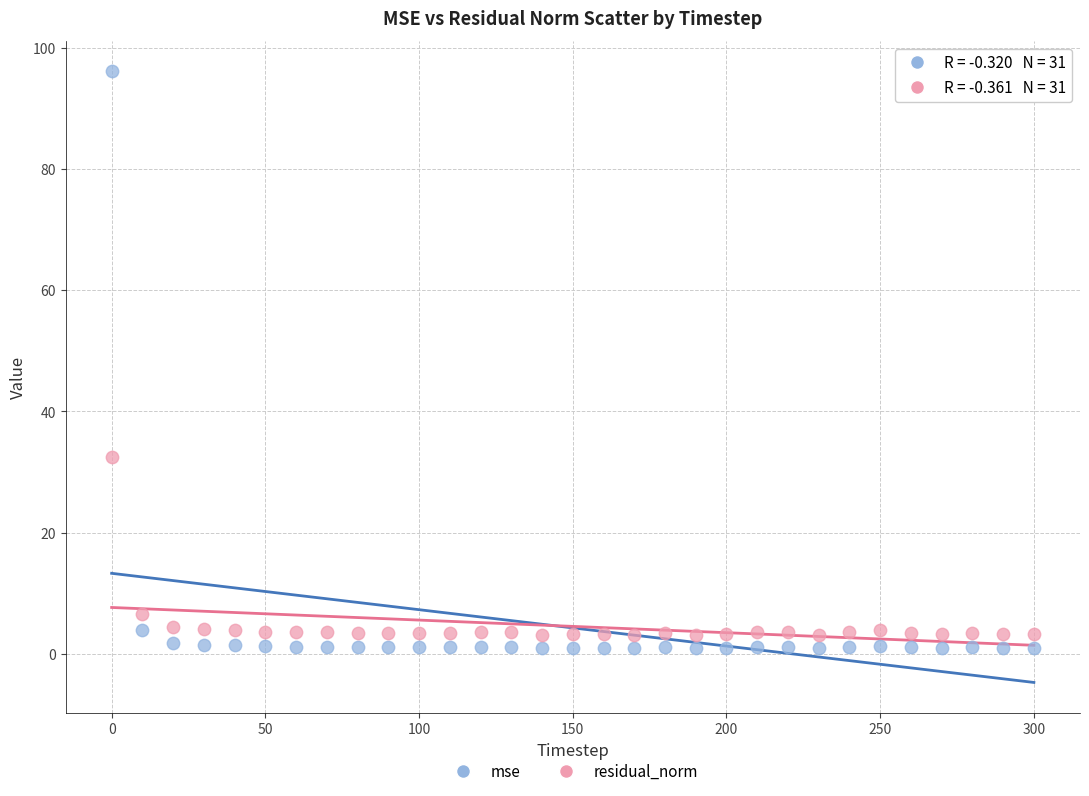

Across all series, what Y value is closest to 48?

32.5